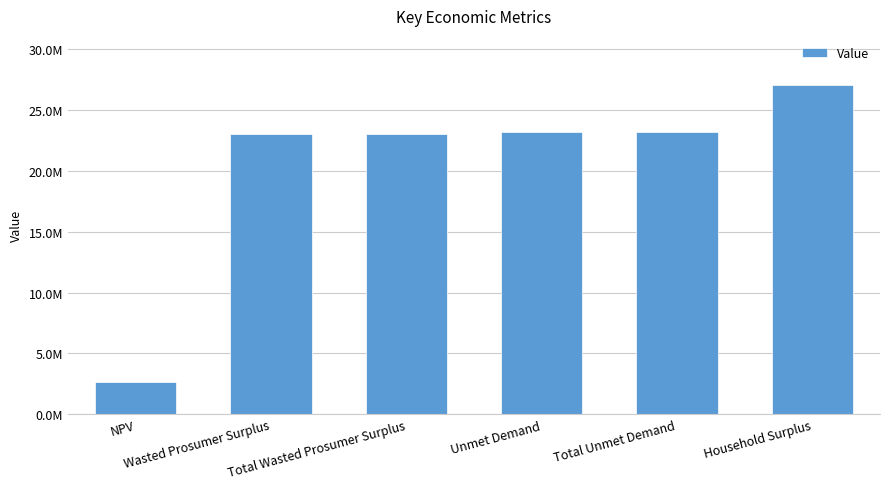

Reading right to left, what are all the values shown in this chart?

Household Surplus=27036876.1	Total Unmet Demand=23166051.4	Unmet Demand=23166051.4	Total Wasted Prosumer Surplus=23047292.5	Wasted Prosumer Surplus=23047292.5	NPV=2608842.4